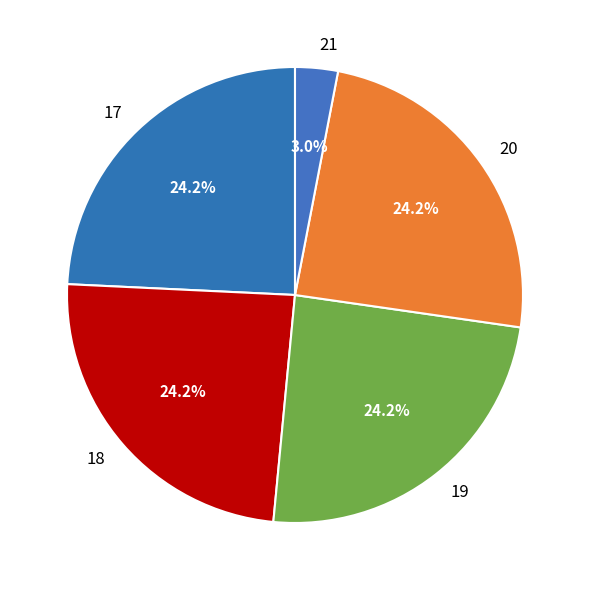

Does 21 account for over 50% of the chart?

No